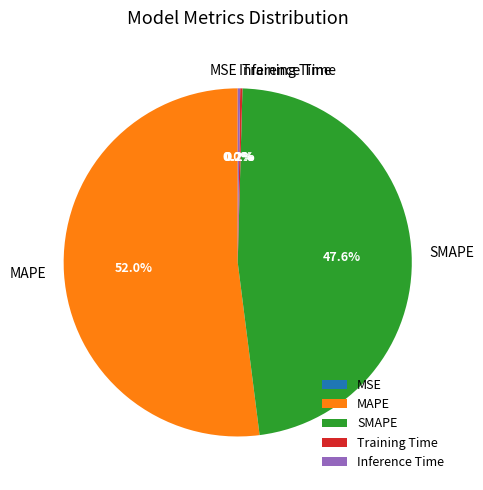

Which category has the biggest portion of the pie?

MAPE